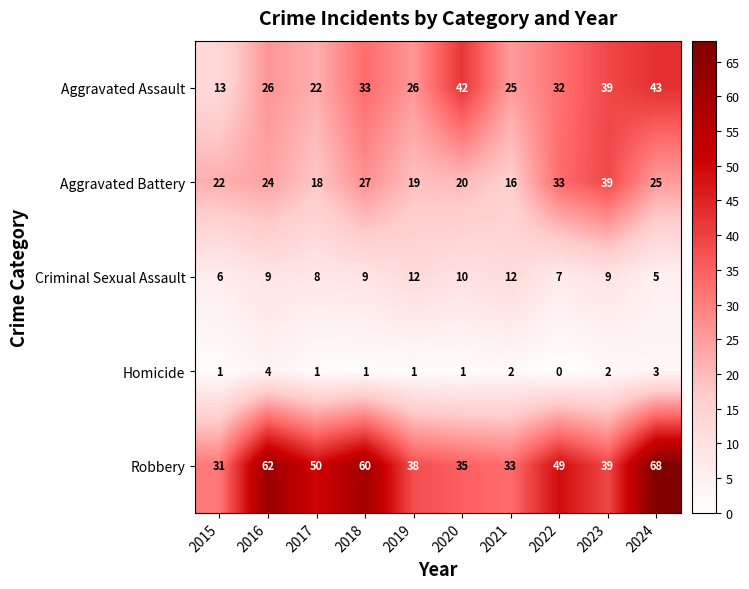

What is the sum of all Criminal Sexual Assault values?

87